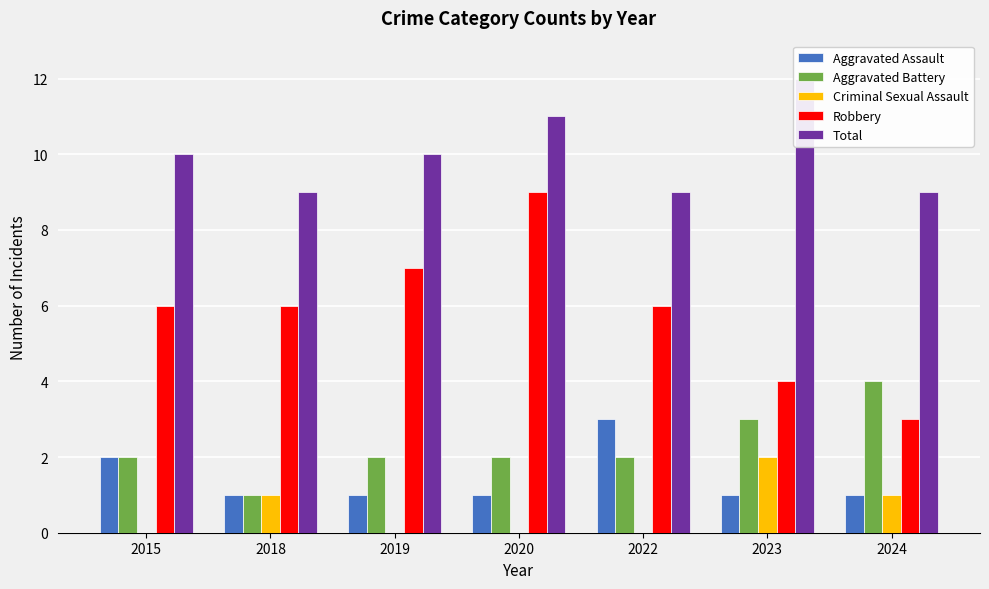

Does the chart contain stacked bars?

No